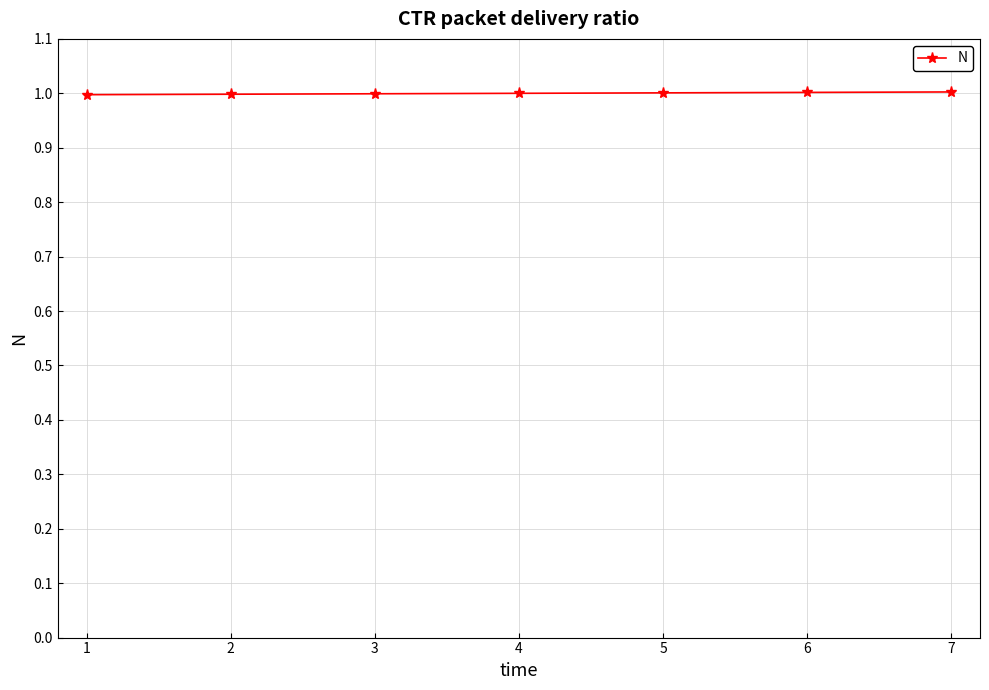

What is the maximum value shown in the chart?

1.0